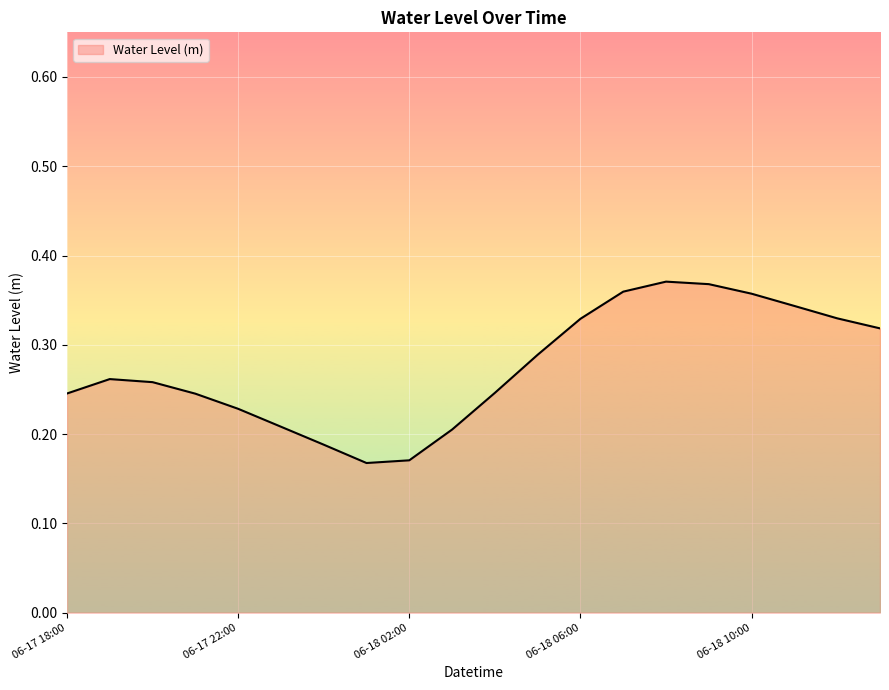

What is the change in value from 06-17 22:00 to 06-18 06:00?

+0.1